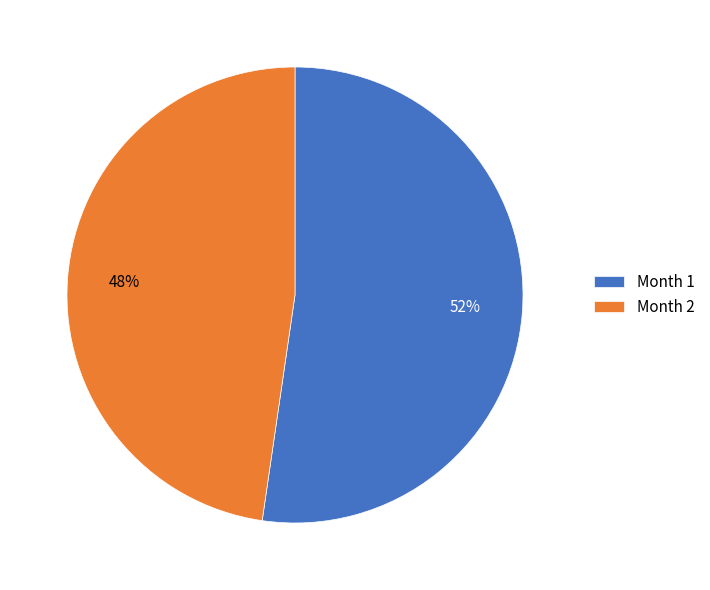

Is there any slice that represents more than half of the pie?

Yes